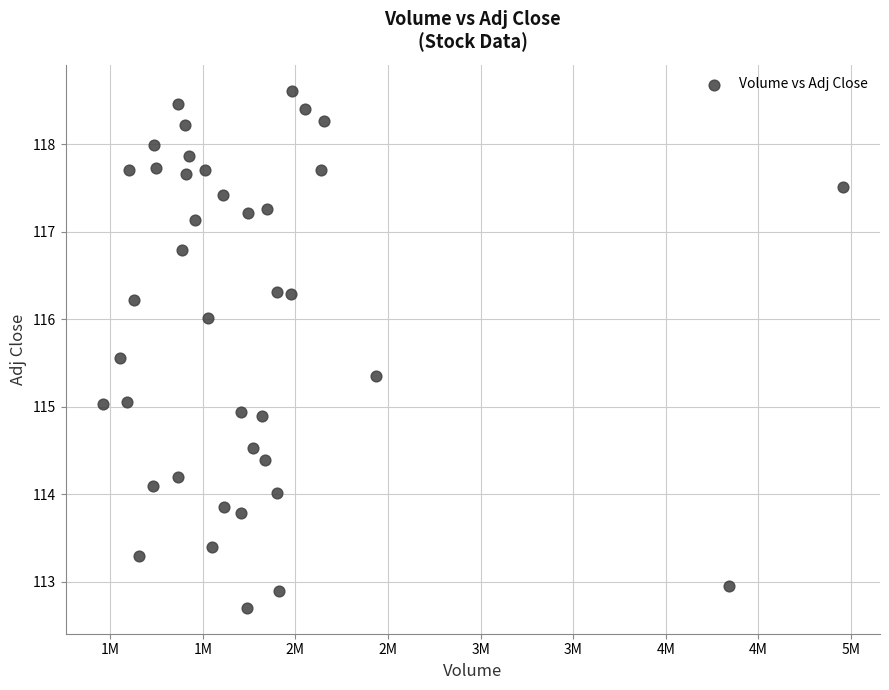

What is the range of X values (max minus min)?

3997800.0